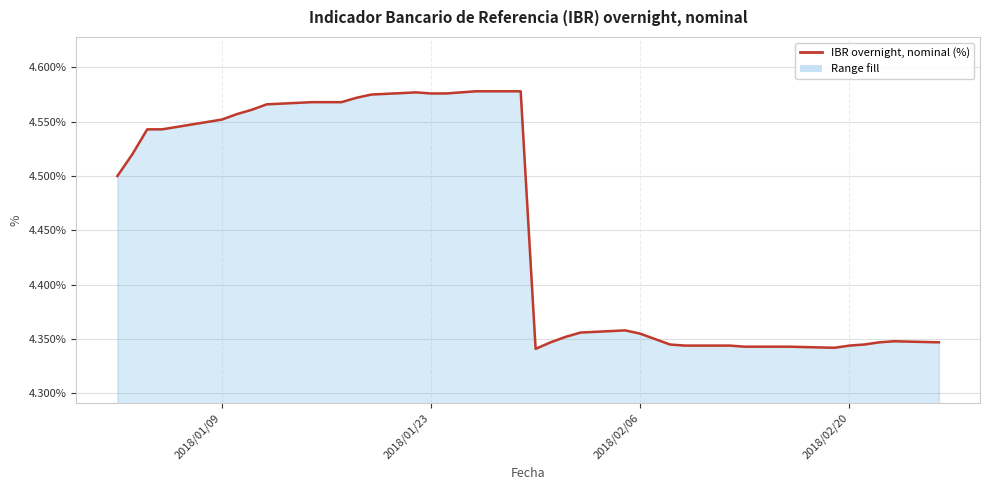

Does the chart display data point markers on the line(s)?

No